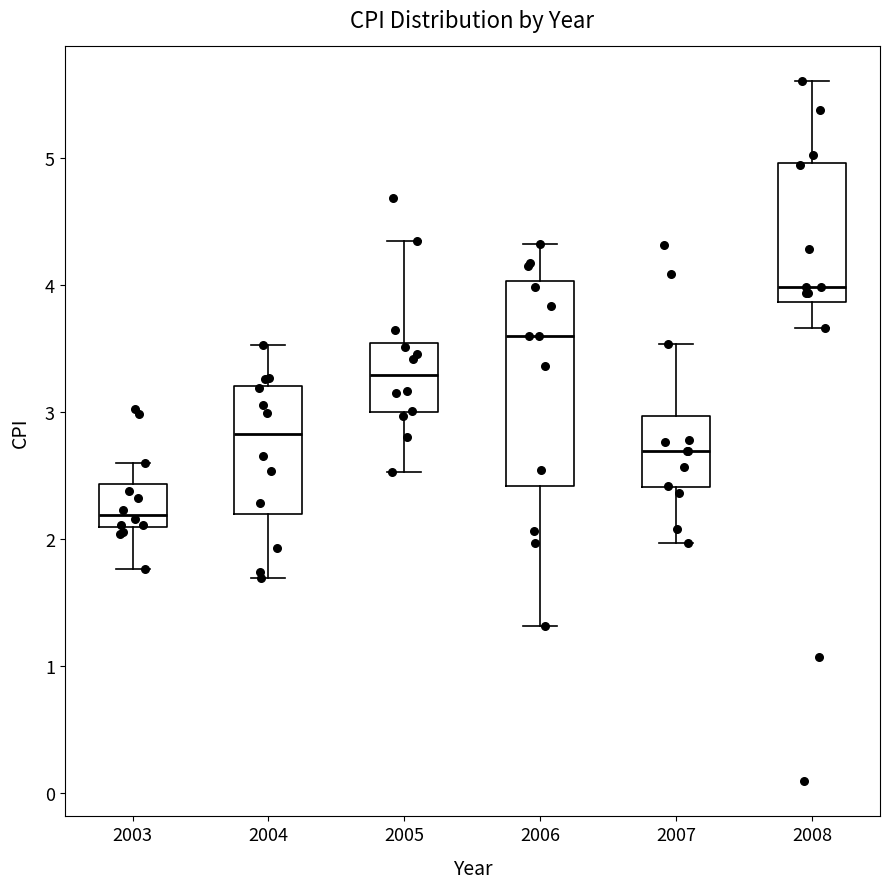

Which box is the tallest, from its lower edge to its upper edge?

2006